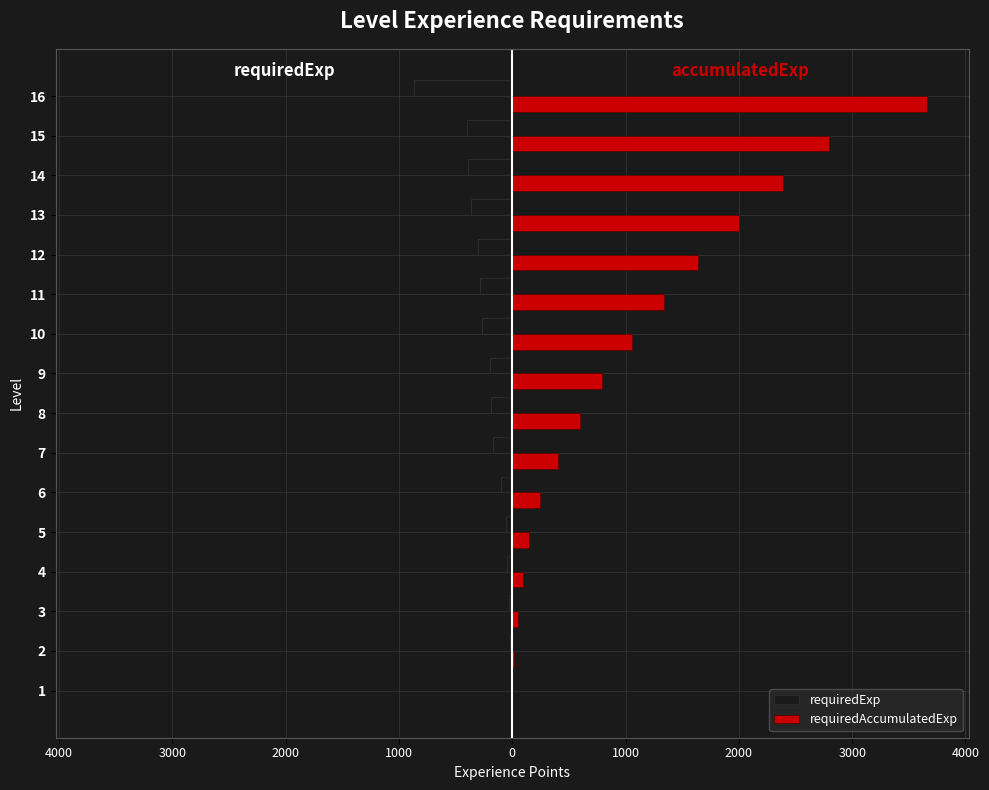

What are all the series names shown in the legend?

requiredExp, requiredAccumulatedExp